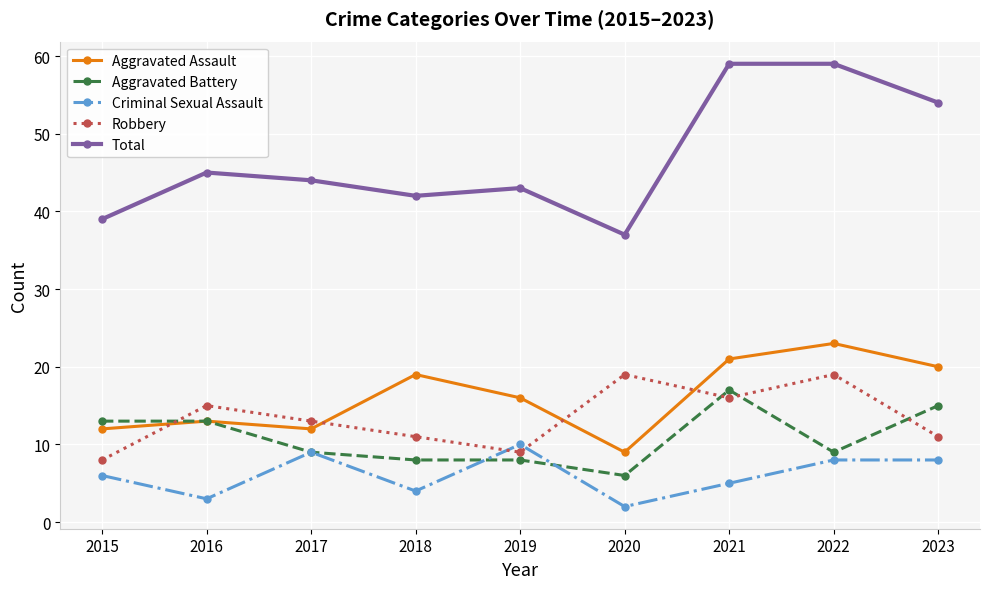

At which label does Aggravated Battery reach its minimum?

2020